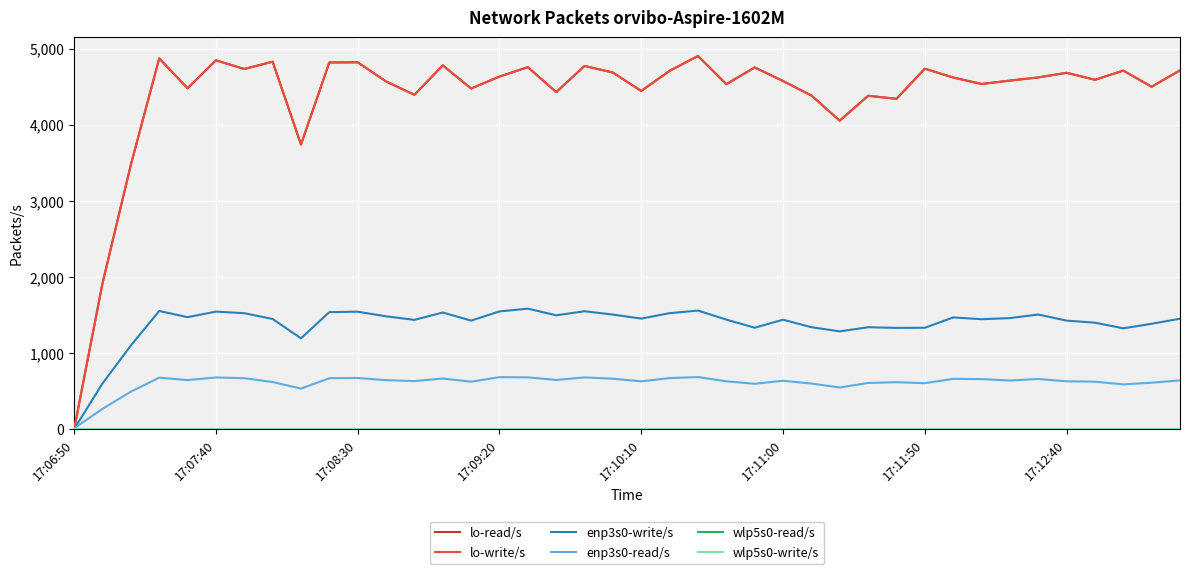

Which series has the largest total across all categories?

lo-read/s